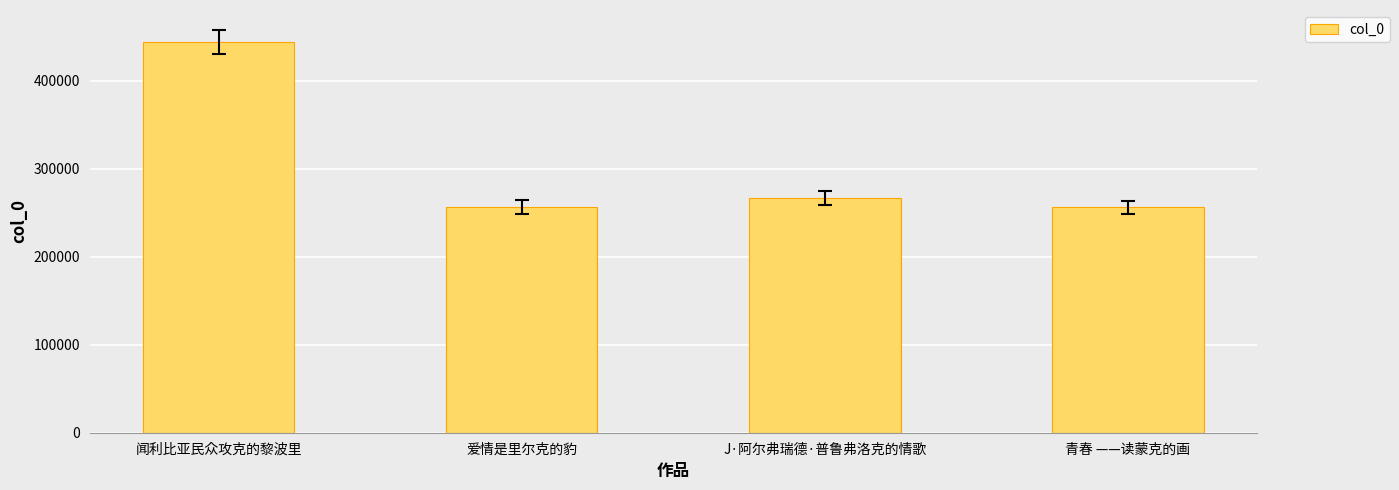

Approximately how many times larger is the value at 爱情是里尔克的豹 compared to J·阿尔弗瑞德·普鲁弗洛克的情歌?

1.0